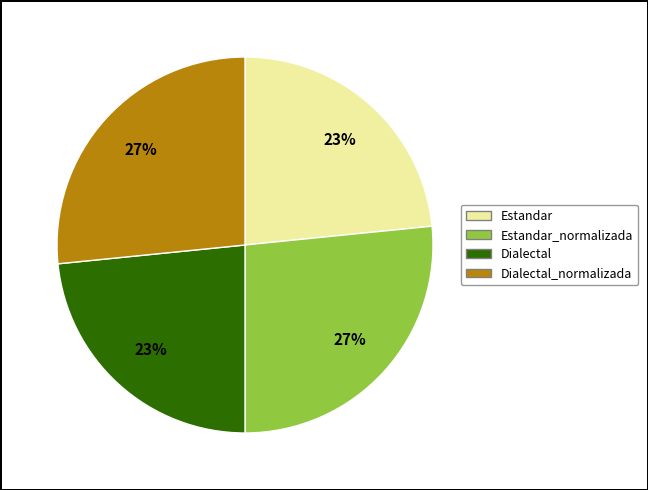

Is Dialectal_normalizada the majority of the pie?

No